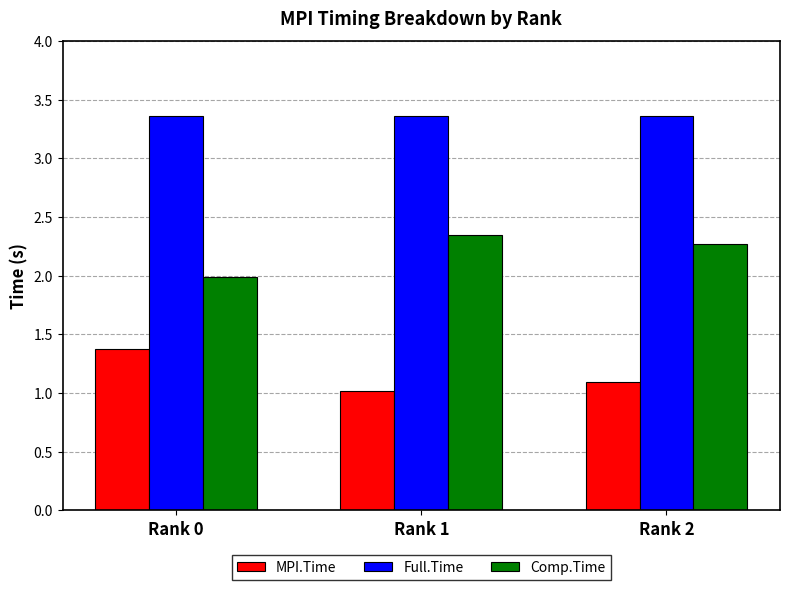

What is the minimum value for MPI.Time?

1.0